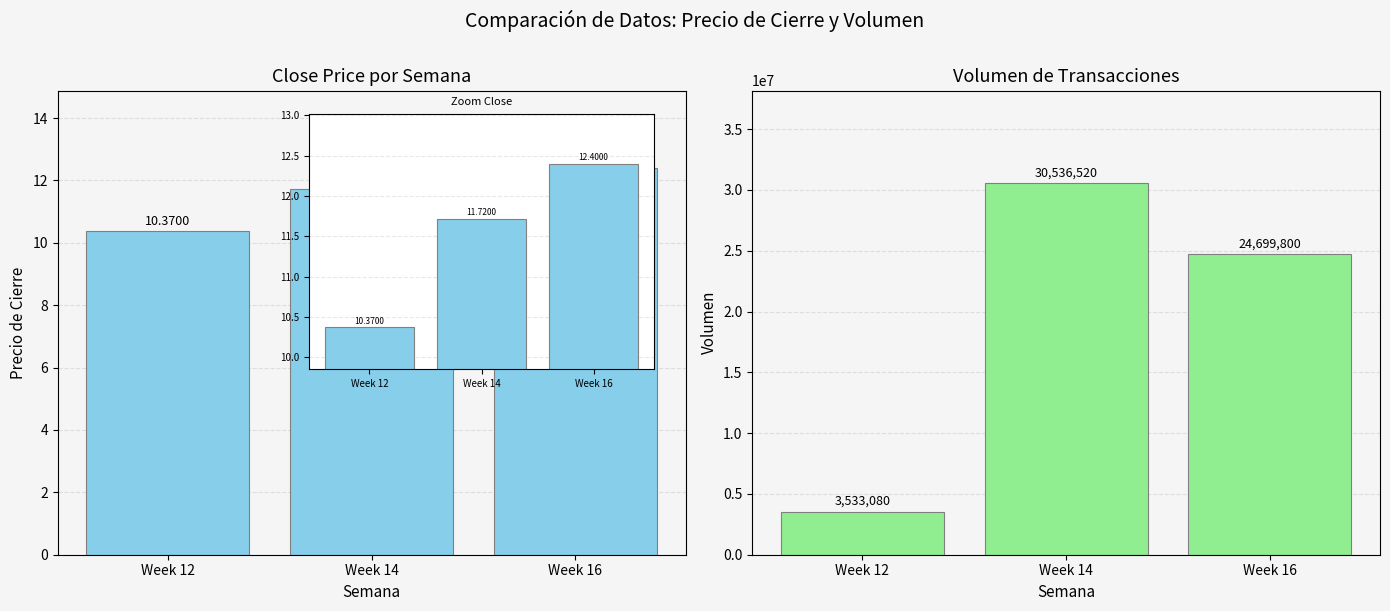

What are all the series names shown in the legend?

Close Price, Volume